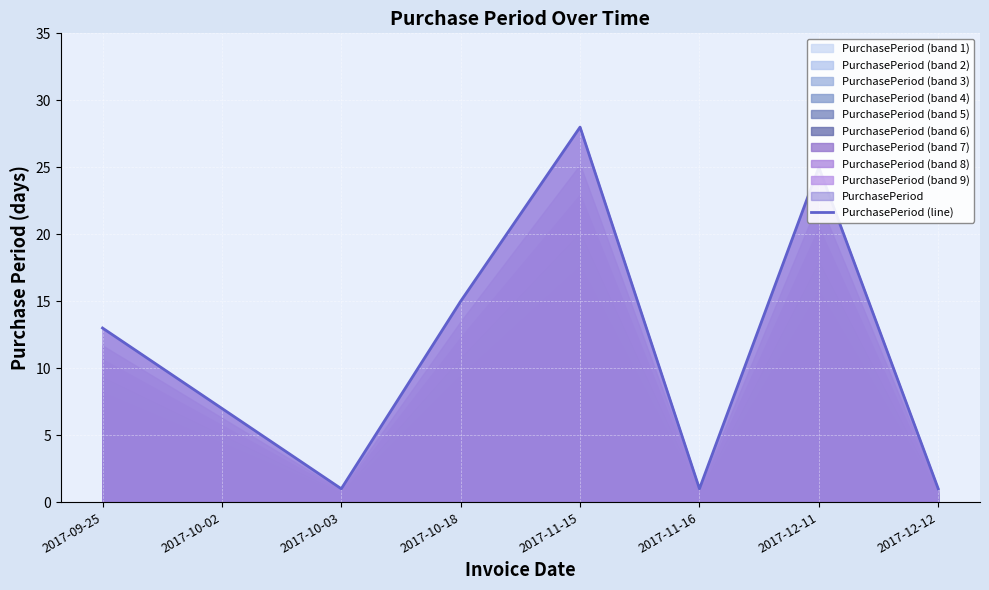

True or false: the data shows 28 at 2017-11-15.

True